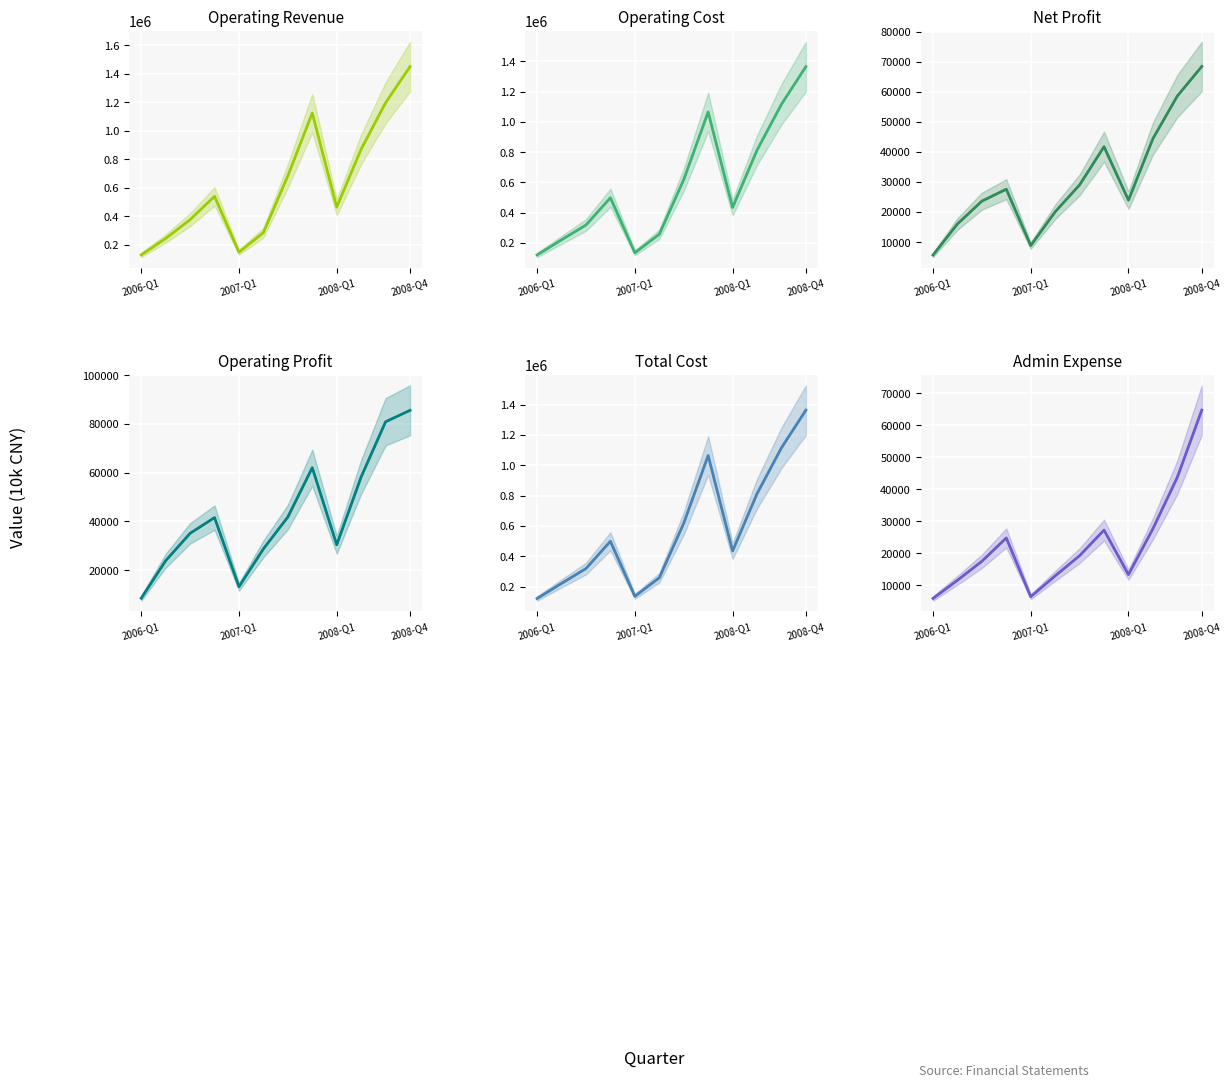

How many data points in Total Cost (10k CNY) are above 499210?

5